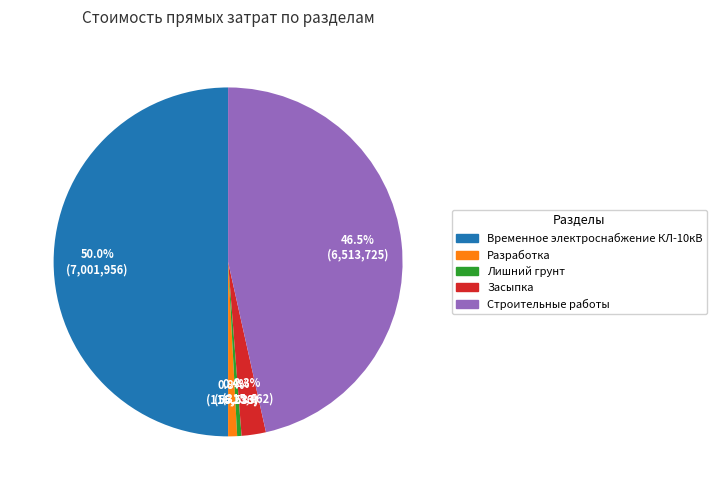

Is it true that Разработка is 9% of the pie?

False